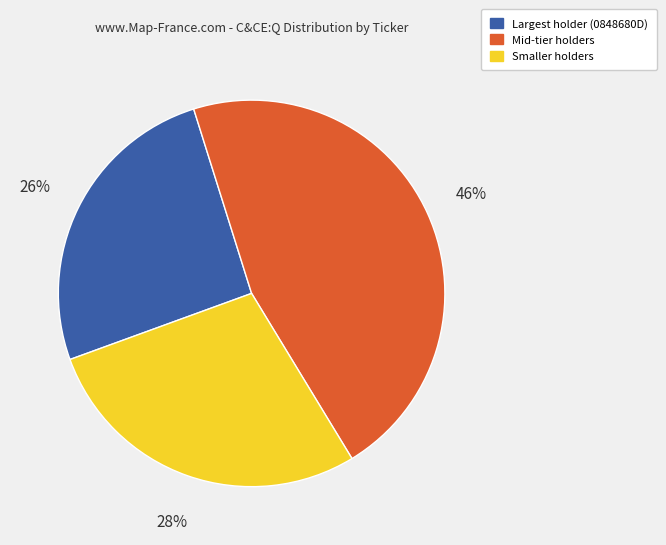

Is there any slice that represents more than half of the pie?

No